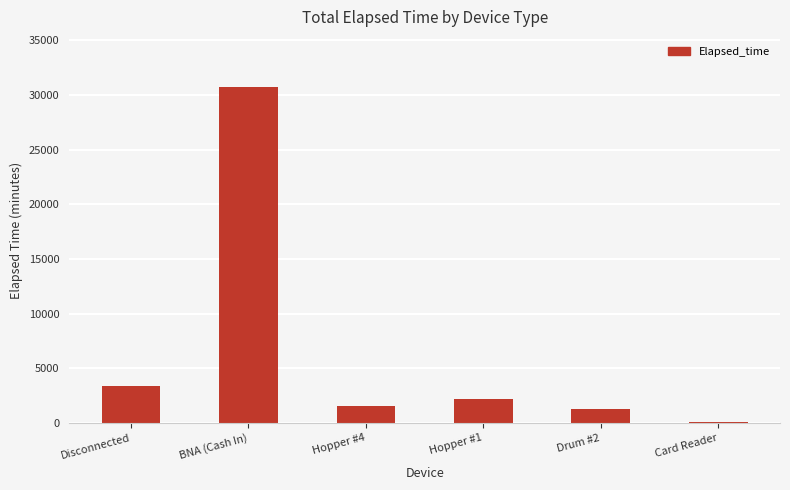

What is the sum of all values?

39135